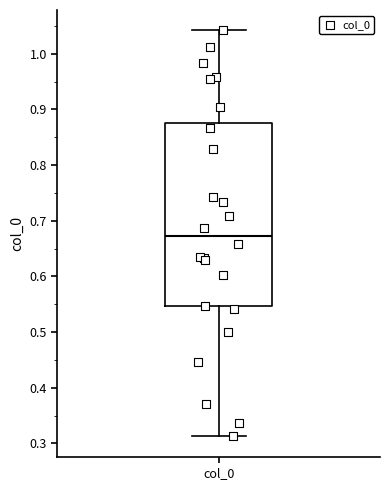

Transcribe this box plot: give where the median line is, the range the box spans, and where the two whiskers end, as read against the y-axis. The values are not printed on the chart, so give them approximately, as read against the axis.

median 0.67, box 0.55 to 0.88, whiskers 0.31 to 1.04